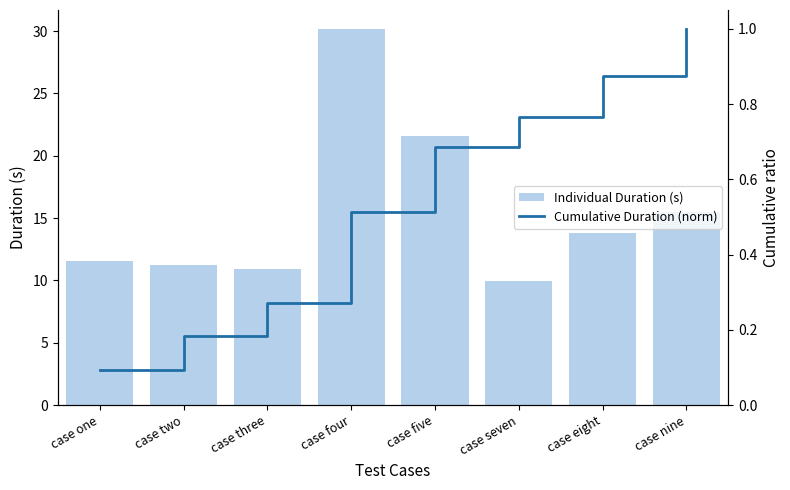

What is the sum of the Individual Duration (s) values at case two and case eight?

25.1